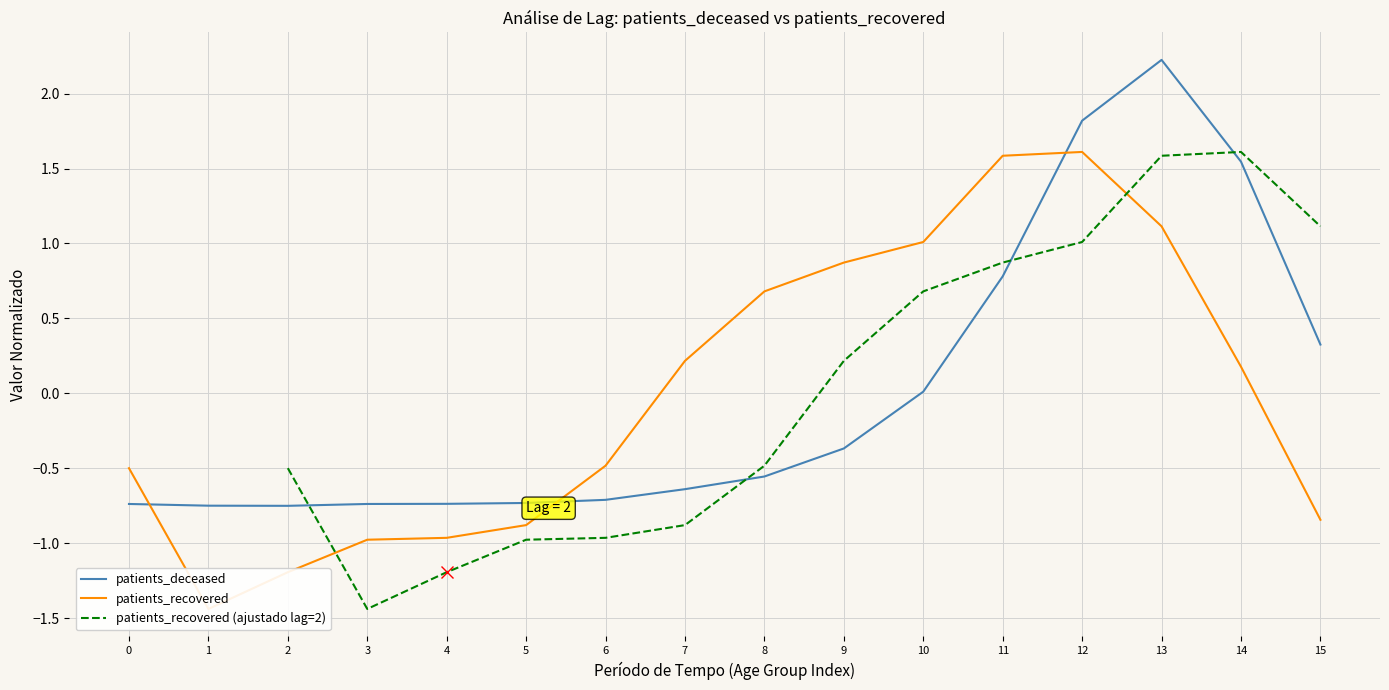

List the series in order of their peak value, highest first.

patients_deceased, patients_recovered, patients_recovered (ajustado lag=2)